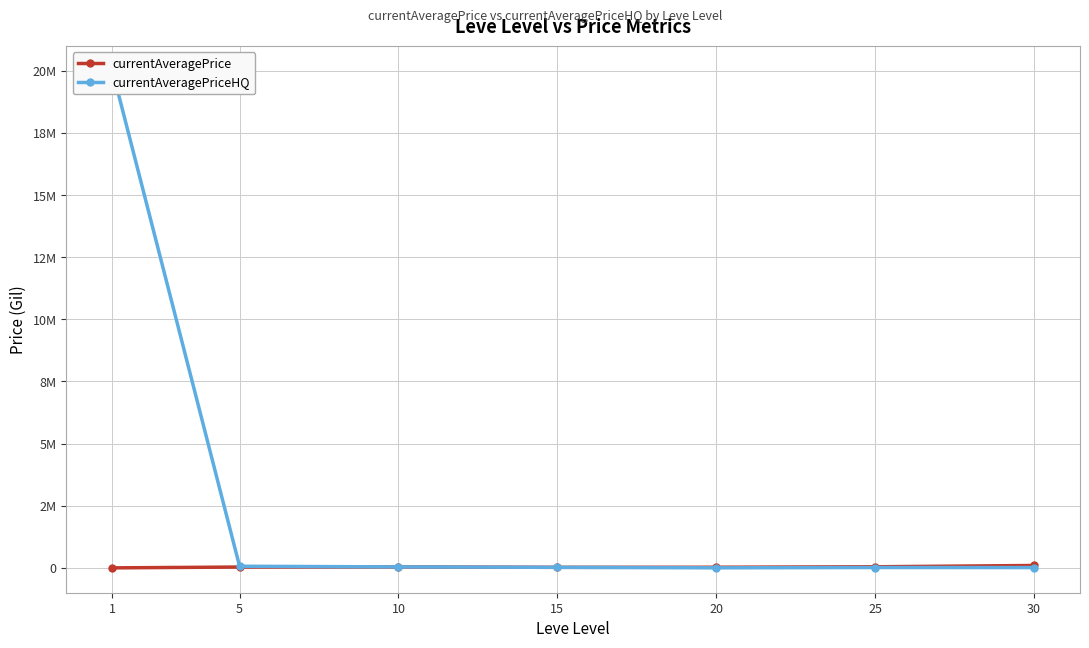

The value of currentAveragePriceHQ at 30 is 23653.1. True or false?

False